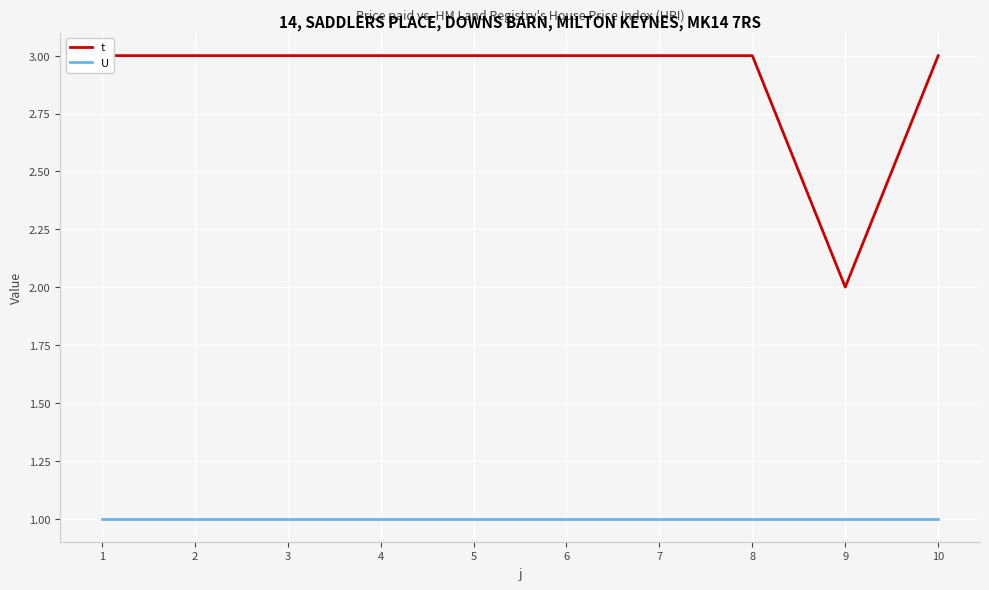

What is the total value across all series at 1?

4